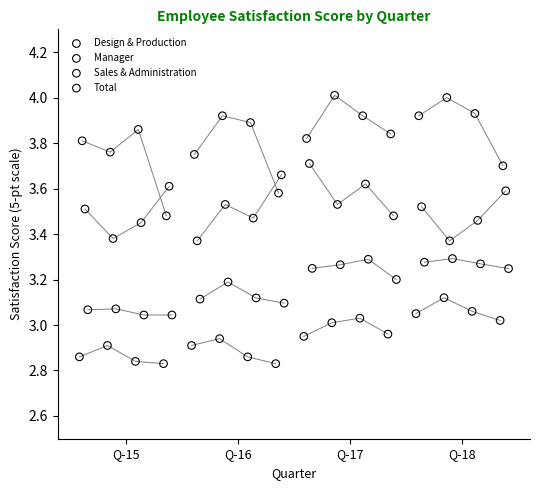

Which series reaches the maximum Y coordinate?

Manager